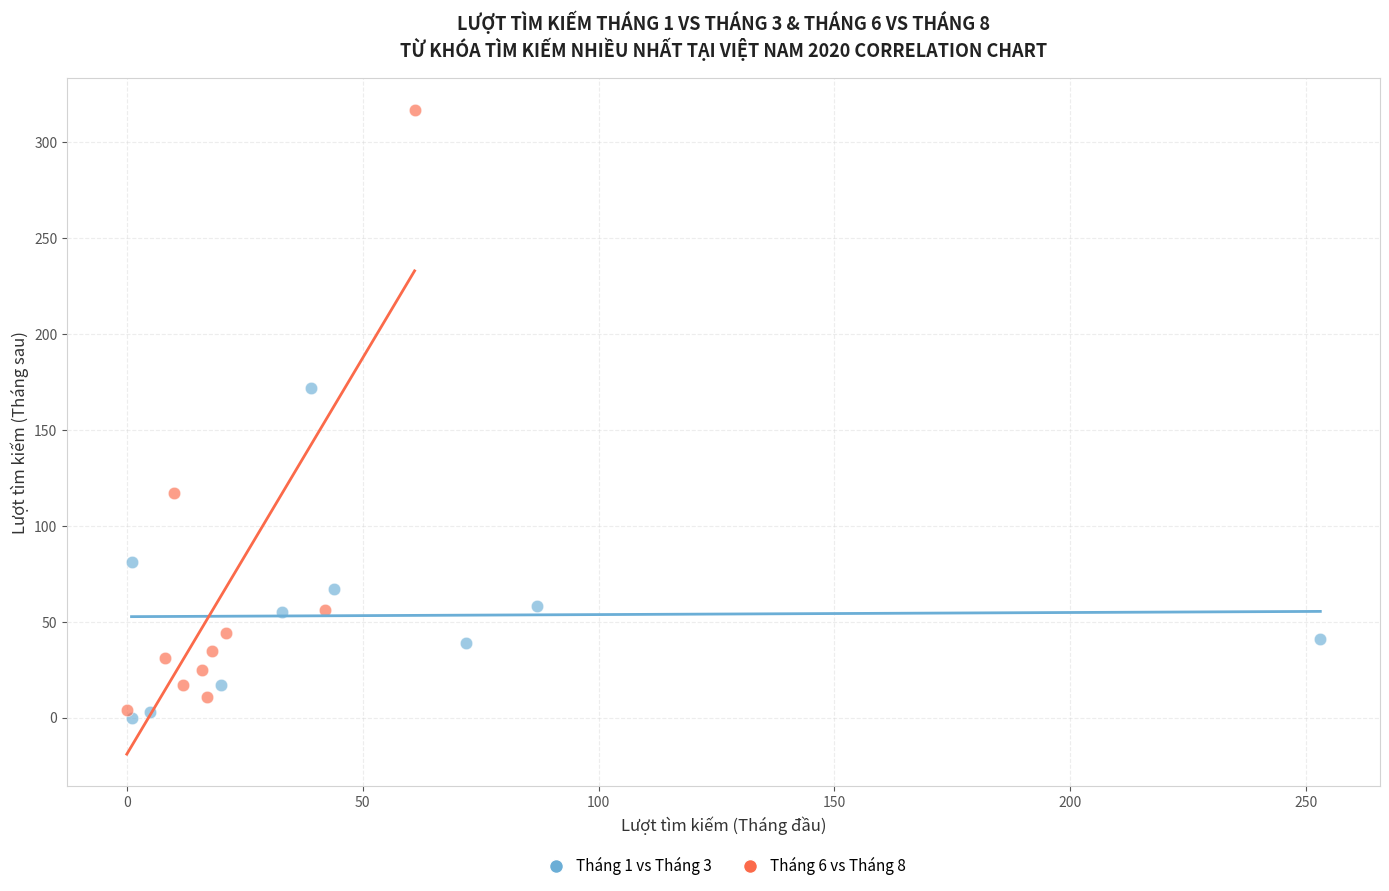

Which series has the largest Y range (max minus min)?

Tháng 6 vs Tháng 8